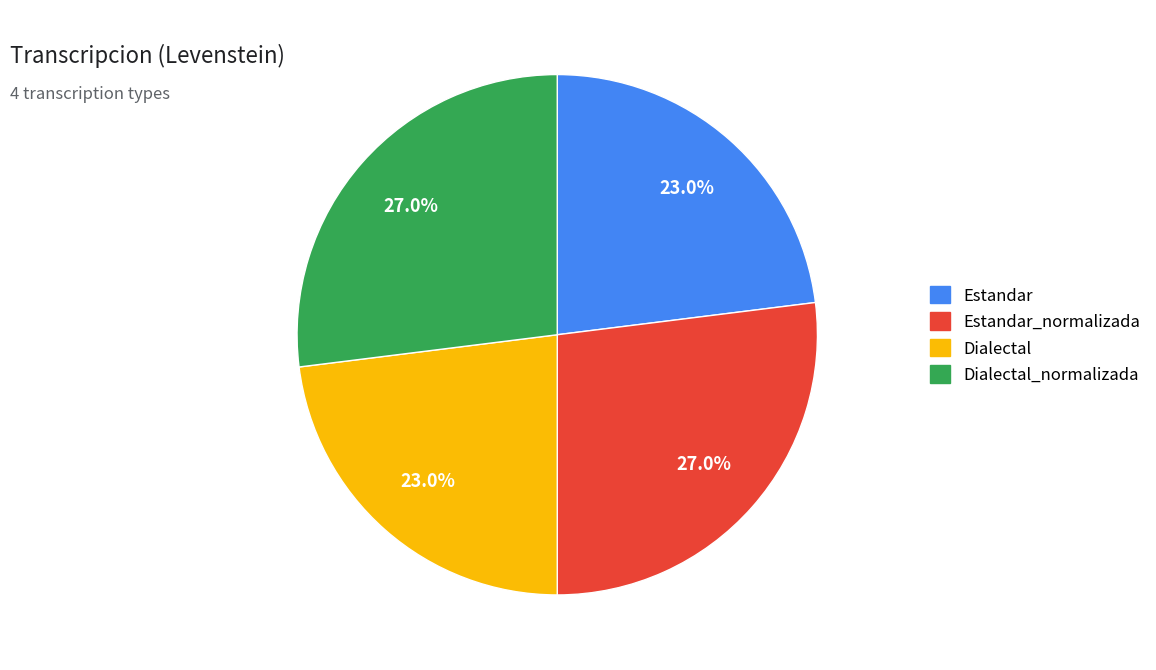

To the nearest percent, what percentage of the pie is Dialectal?

23%